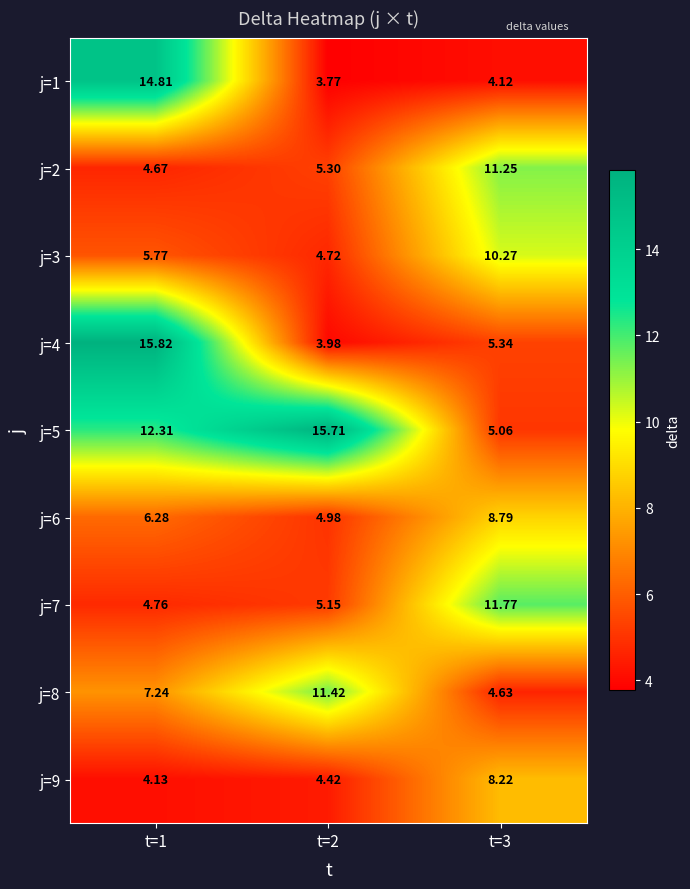

Rank the series at t=2 from lowest to highest value.

j=1, j=4, j=9, j=3, j=6, j=7, j=2, j=8, j=5